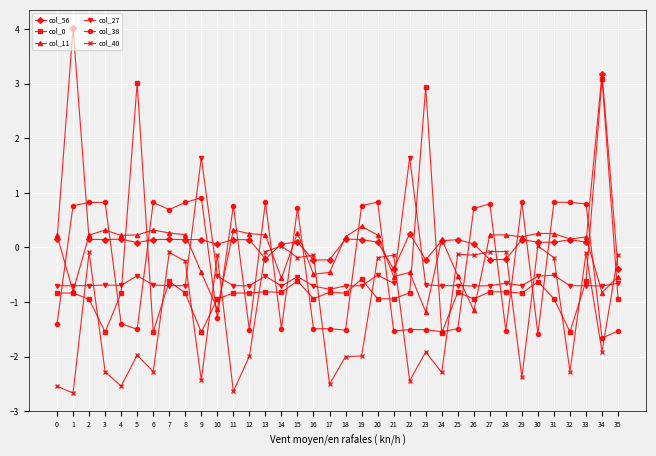

What is the minimum value shown in the chart?

-2.7